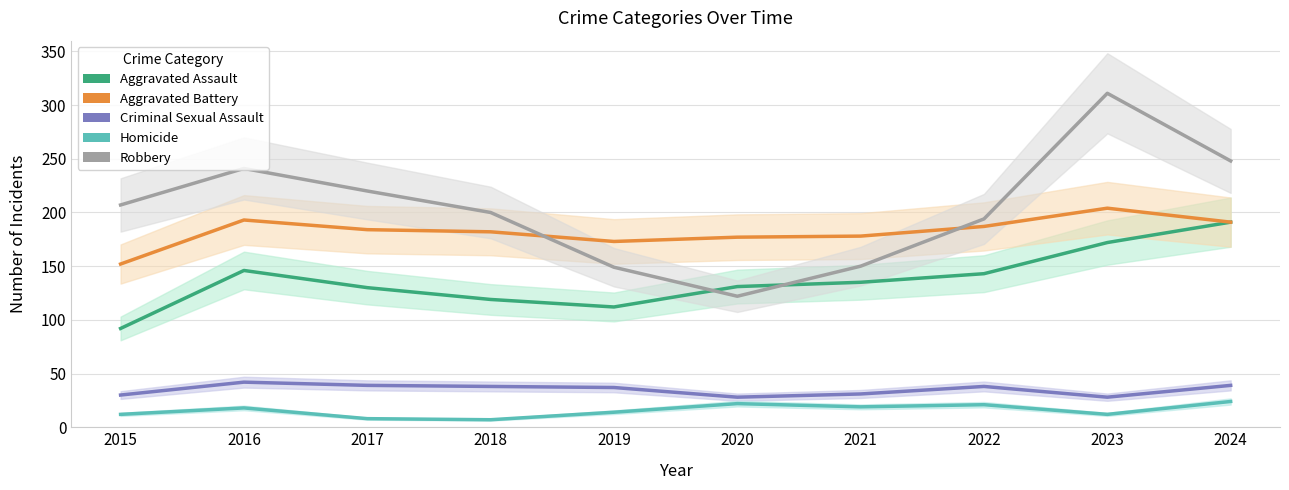

List the labels in order of Homicide value, smallest first.

2018, 2017, 2015, 2023, 2019, 2016, 2021, 2022, 2020, 2024